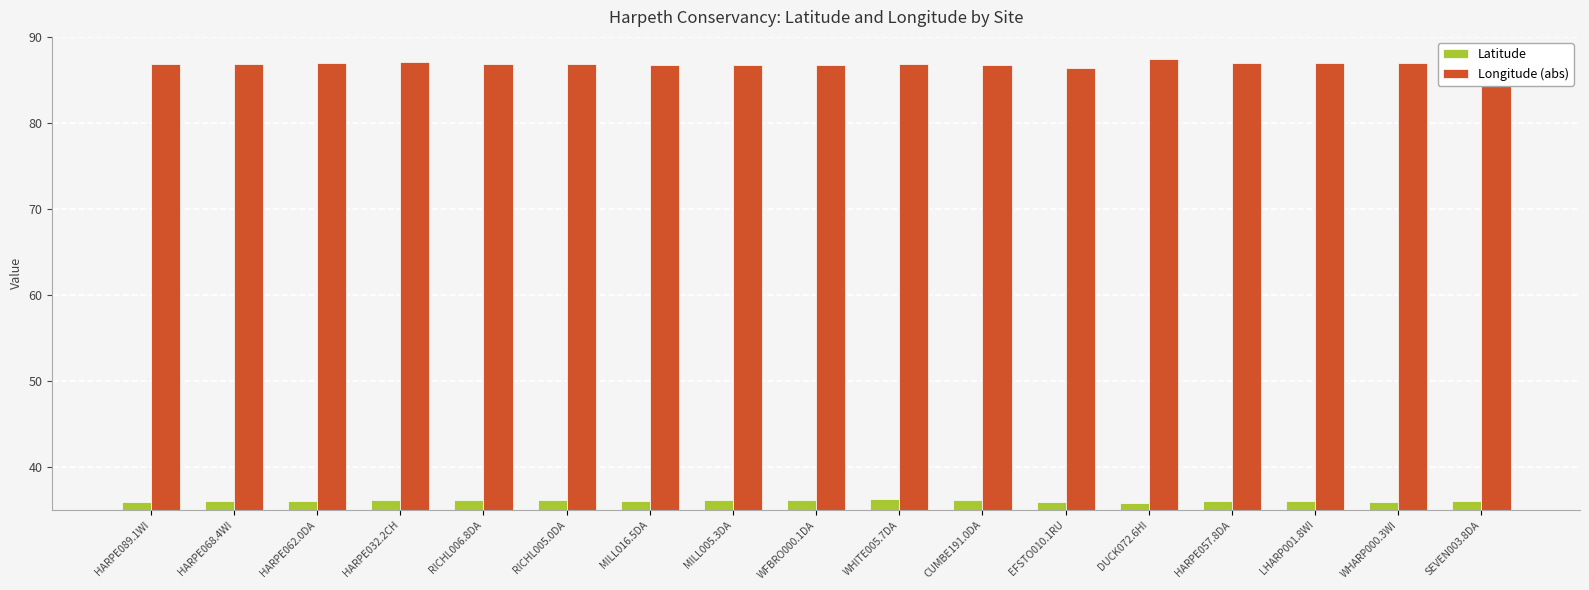

What is the spread (max minus min) of values at RICHL005.0DA?

50.7